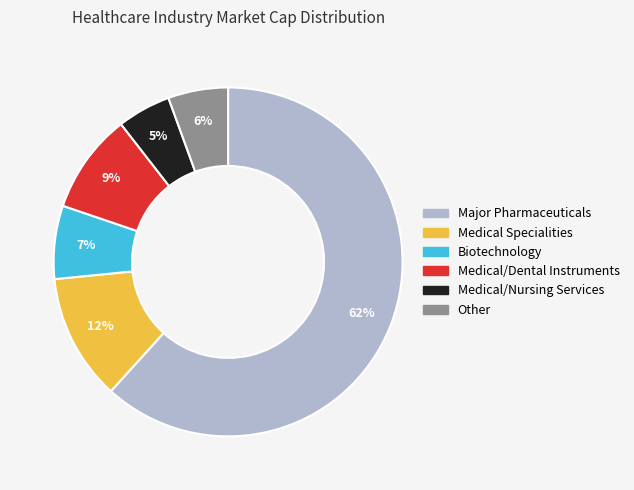

To the nearest percent, what portion does Biotechnology represent?

7%